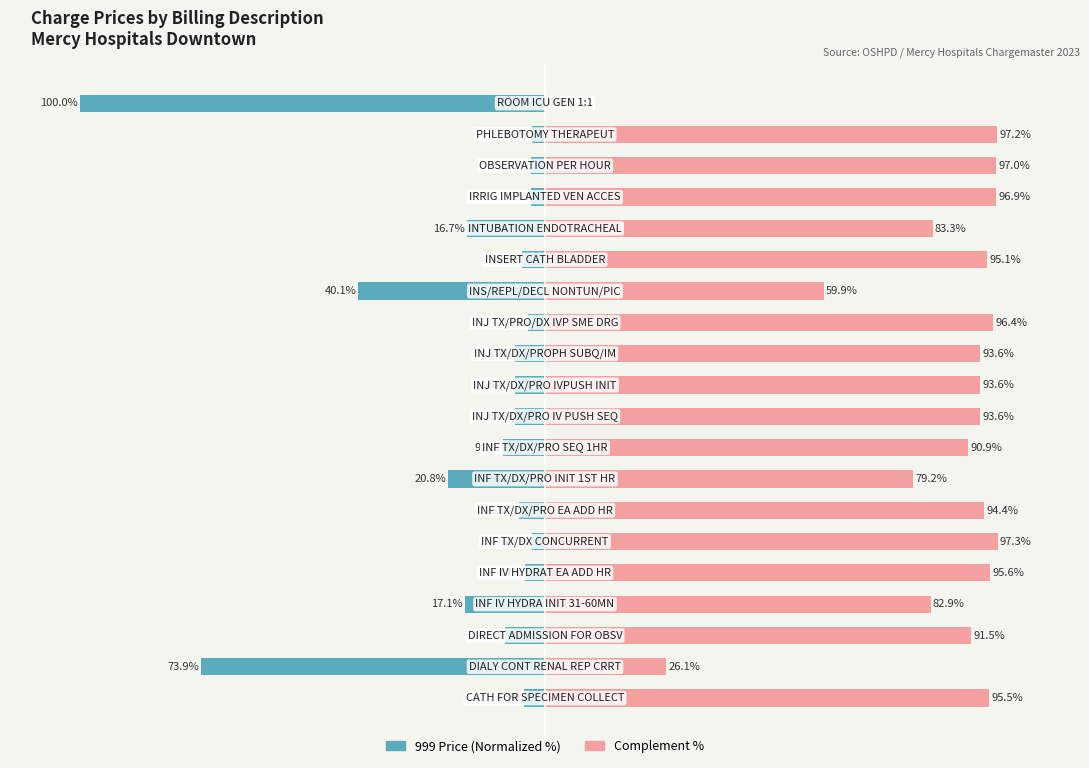

Reading left to right, what are all the values shown in this chart?

999 Price (Normalized %): -4.5	-73.9	-8.5	-17.1	-4.4	-2.7	-5.6	-20.8	-9.1	-6.4	-6.4	-6.4	-3.6	-40.1	-4.9	-16.7	-3.1	-3.0	-2.8	-100.0
Complement %: 95.5	26.1	91.5	82.9	95.6	97.3	94.4	79.2	90.9	93.6	93.6	93.6	96.4	59.9	95.1	83.3	96.9	97.0	97.2	0.0